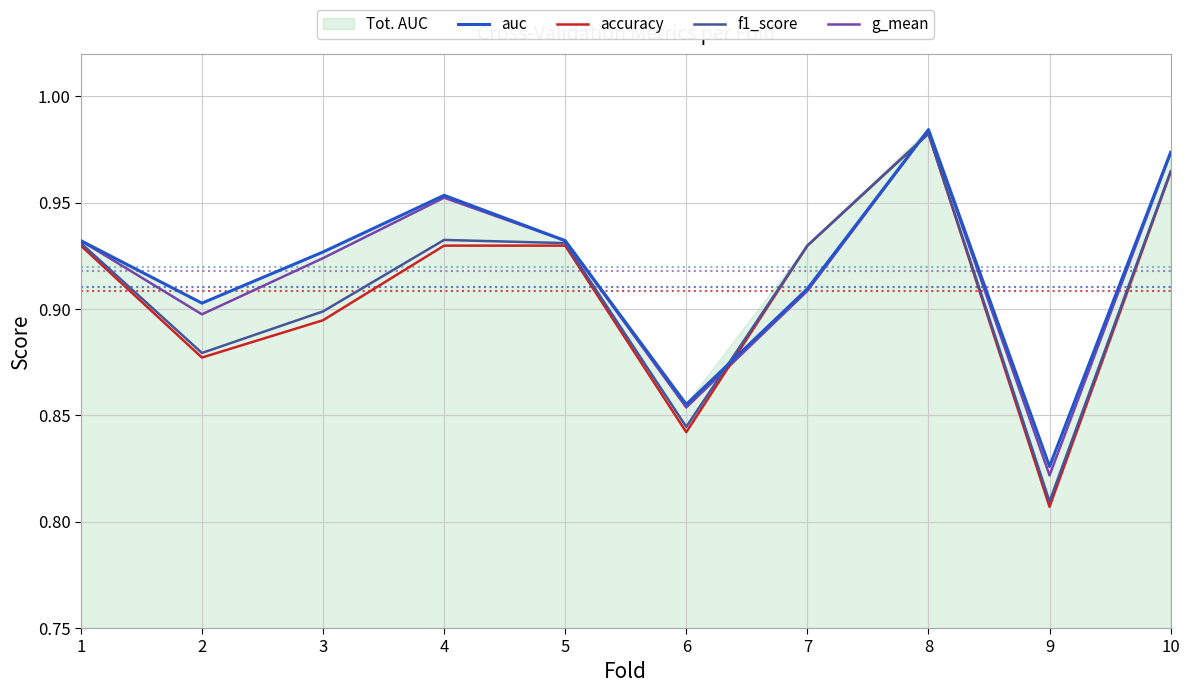

The g_mean series shows 0.9 at 2. True or false?

True